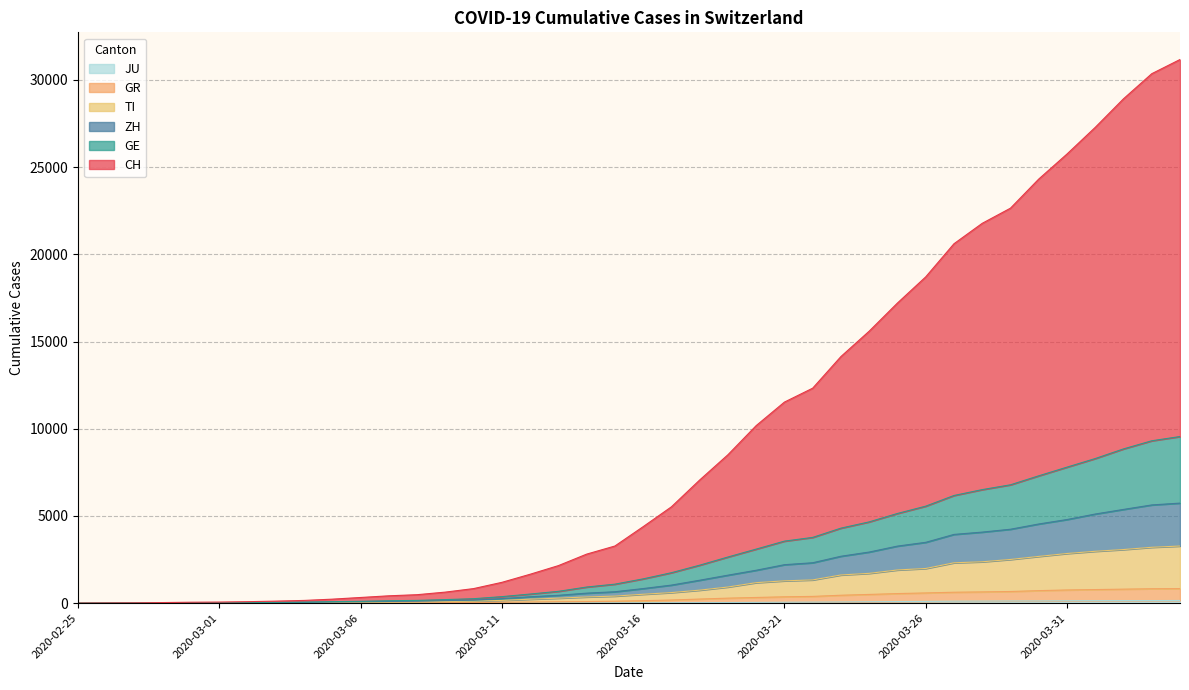

At which label does GR reach its minimum?

2020-02-25